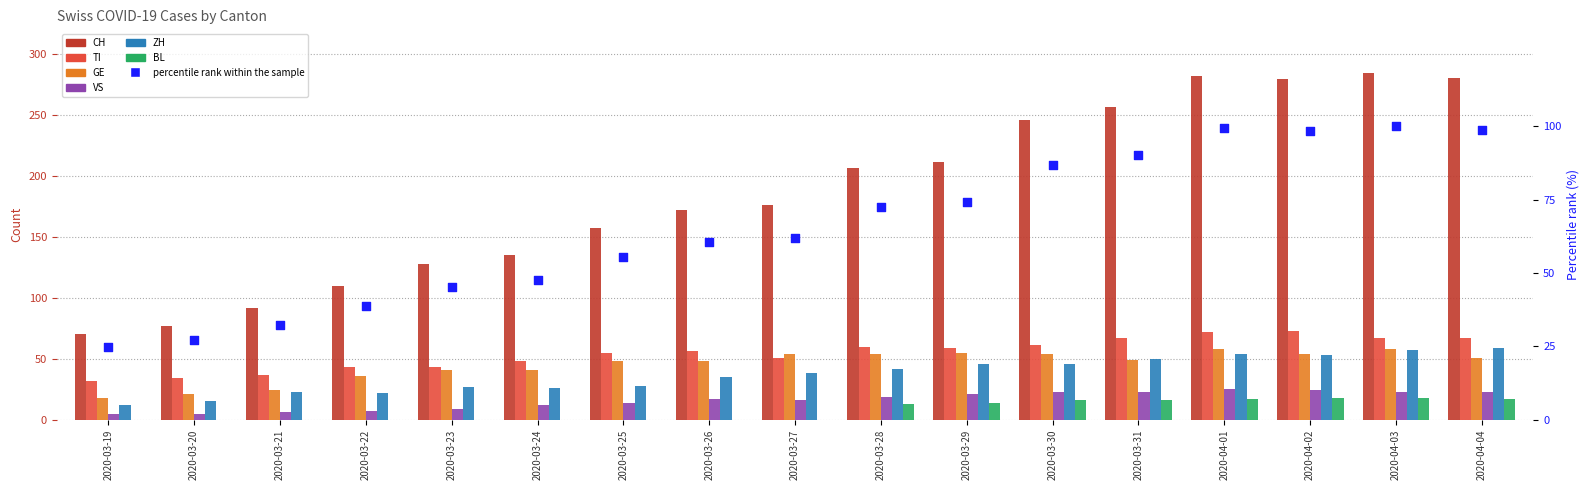

What are all the series names shown in the legend?

CH, TI, GE, VS, ZH, BL